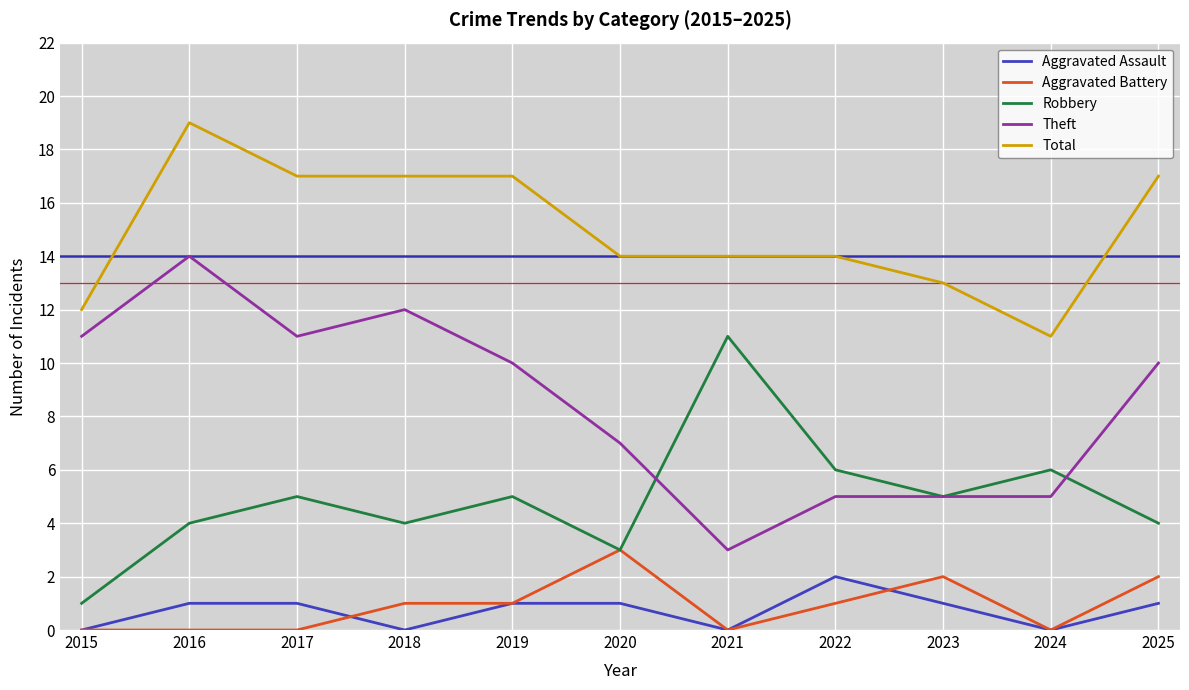

What is the difference between the second highest and minimum values in the Robbery series?

5